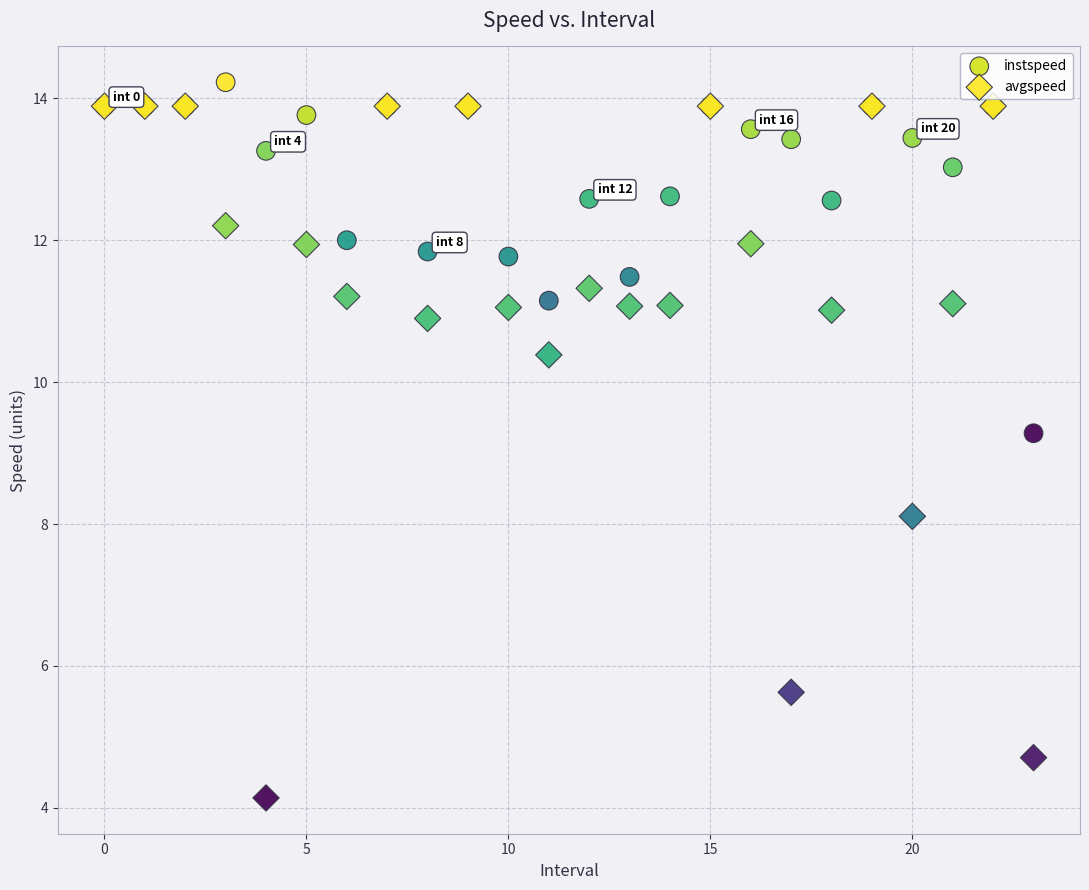

In the avgspeed series, what Y value is closest to 9?

8.1